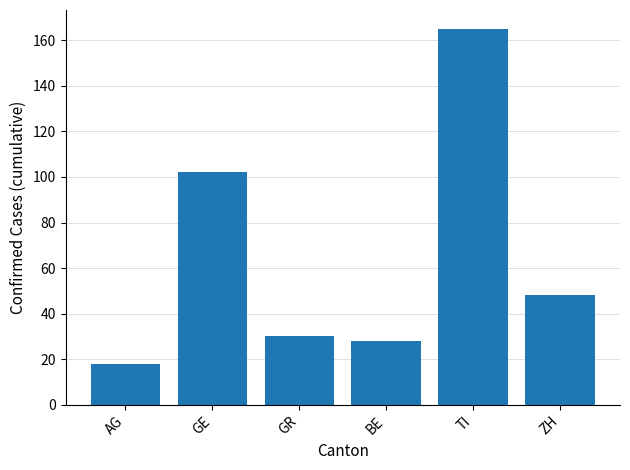

Approximately how many times larger is the value at GE compared to GR?

3.4